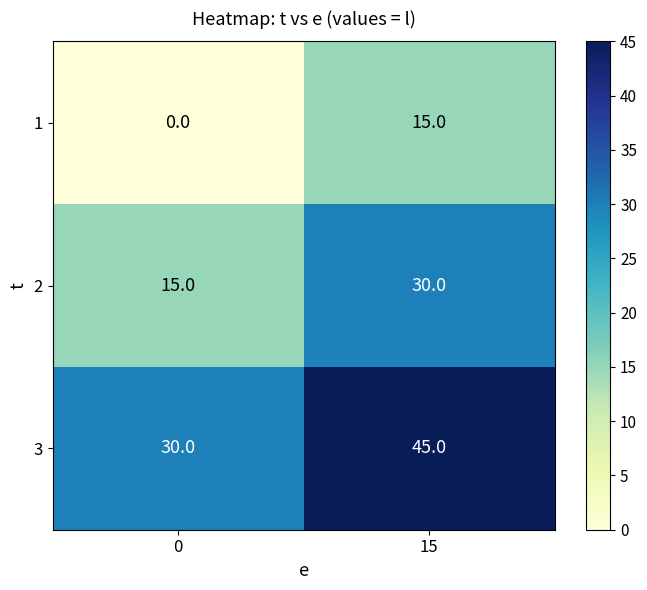

What is the total value across all series at 15?

90